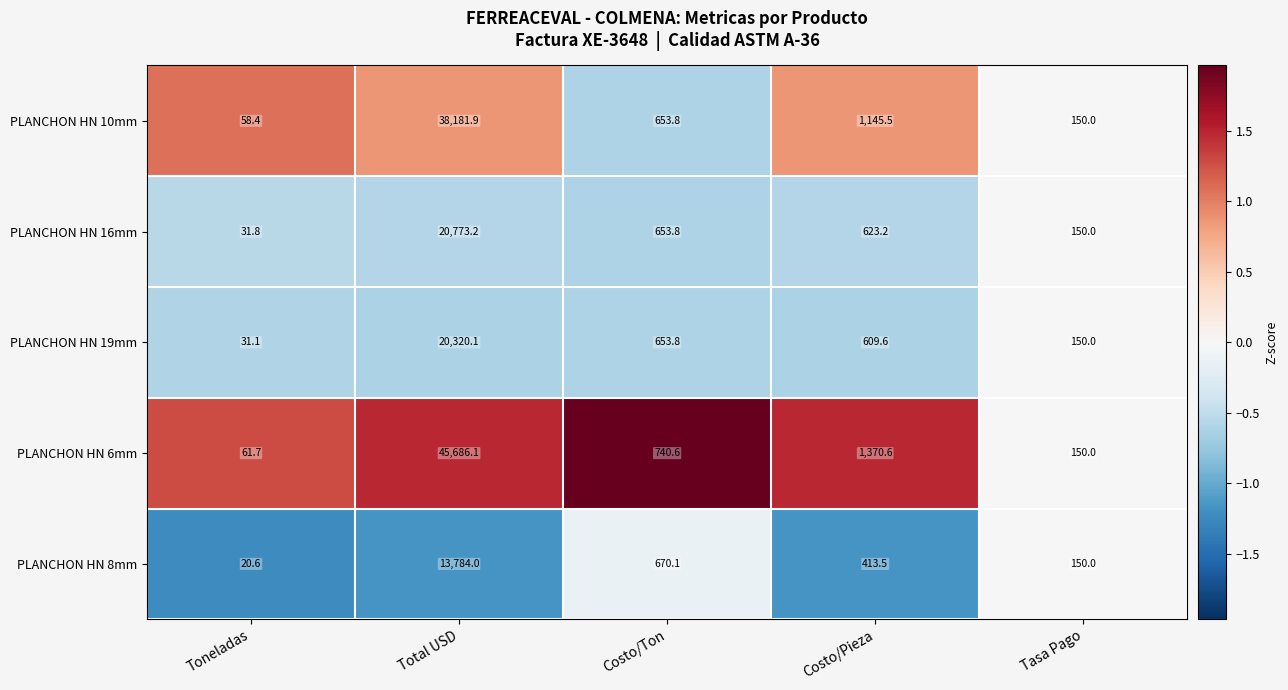

How many values in the PLANCHON HN 10mm series are below 653?

2